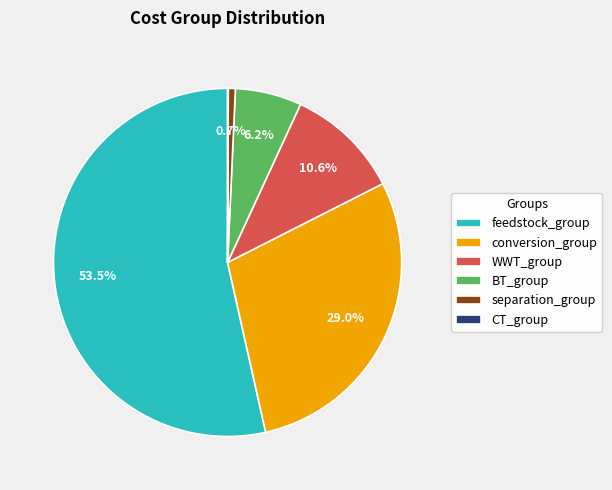

What is the largest slice in the pie chart?

feedstock_group